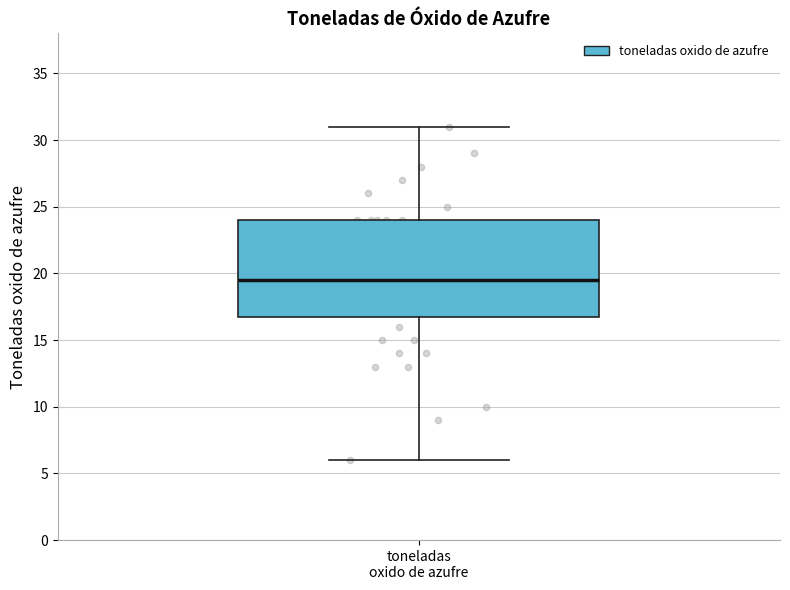

Transcribe this box plot: give where the median line is, the range the box spans, and where the two whiskers end, as read against the y-axis. The values are not printed on the chart, so give them approximately, as read against the axis.

median 19.5, box 17.0 to 24.0, whiskers 6.0 to 31.0